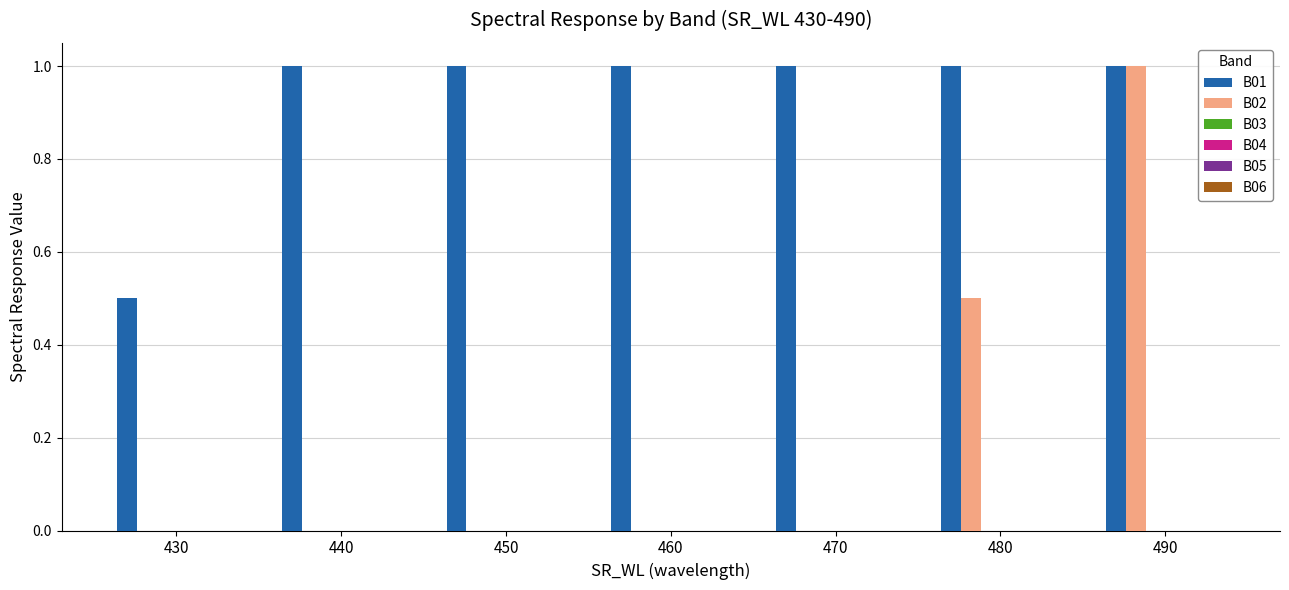

Between 470 and 480, which series saw the biggest shift?

B02